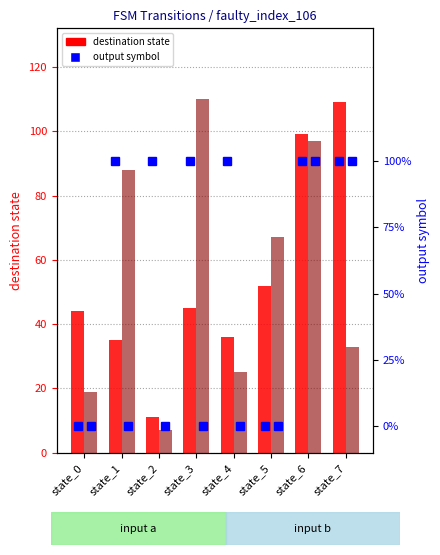

At state_7, list the series in order from largest to smallest.

dest_state (input a), dest_state (input b), output_a, output_b